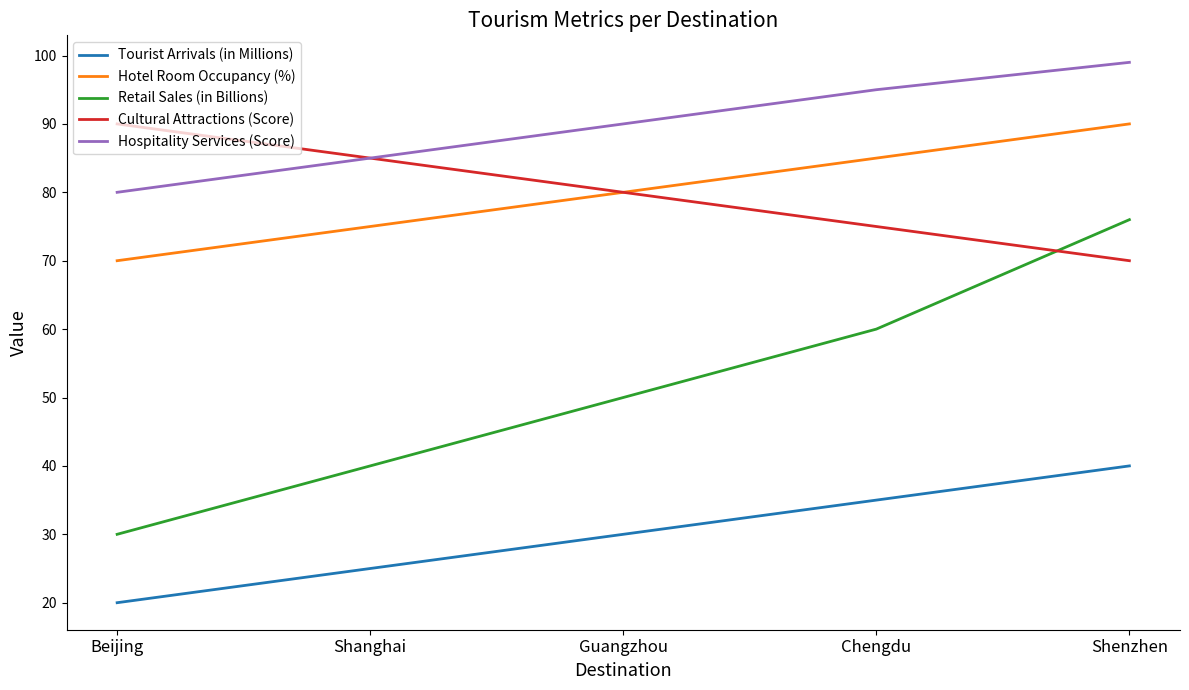

True or false: Cultural Attractions (Score) has a value of 61 at Beijing.

False